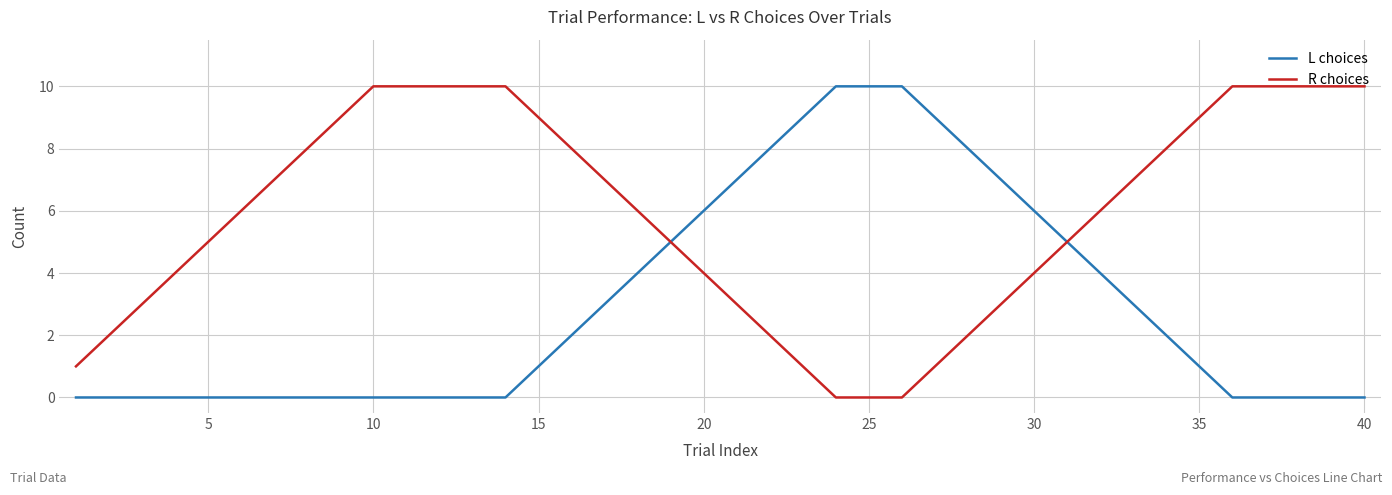

Which series has the largest total across all categories?

R choices